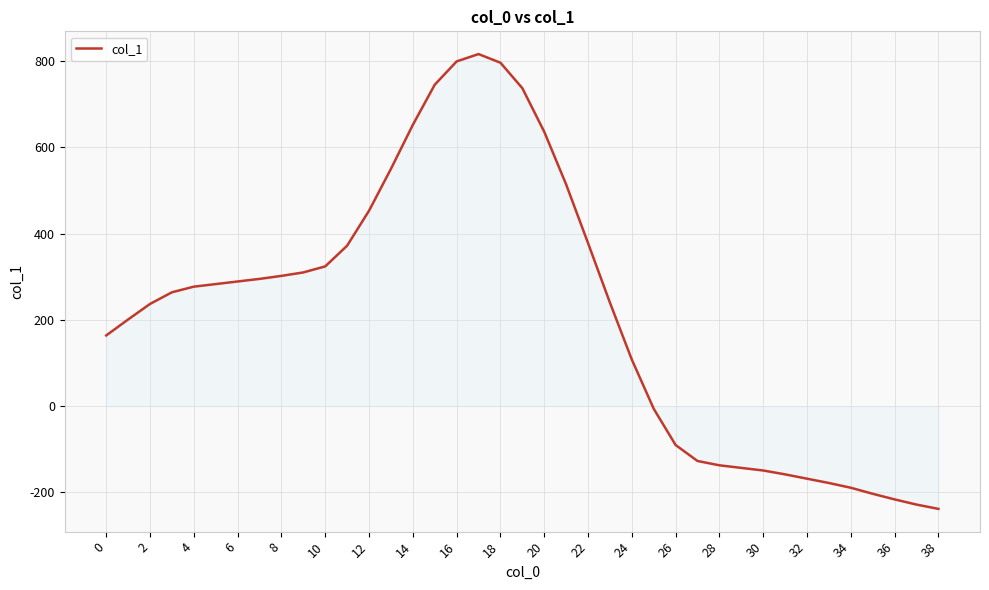

How many lines are shown in the chart?

1